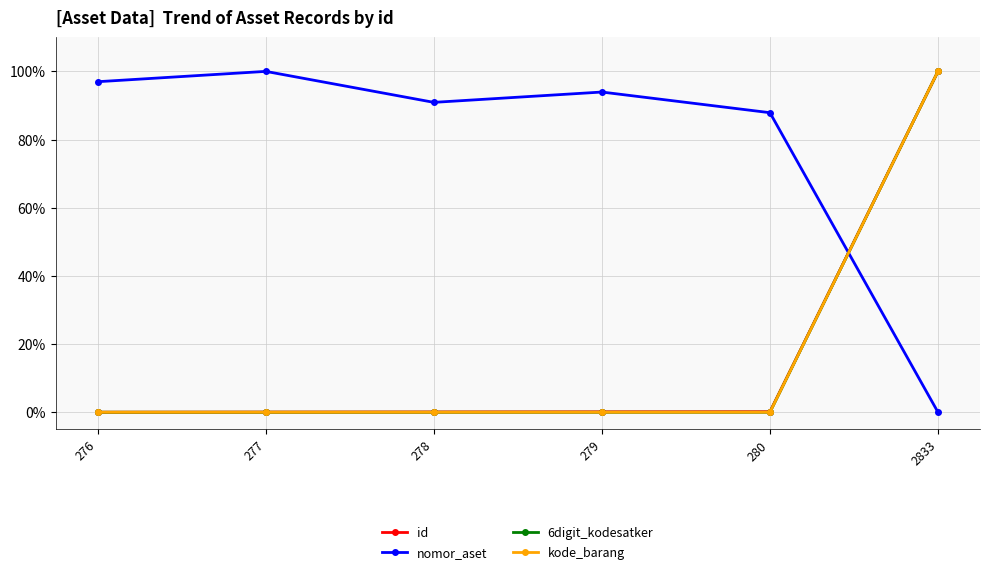

Is this an area chart (filled region under the line)?

No